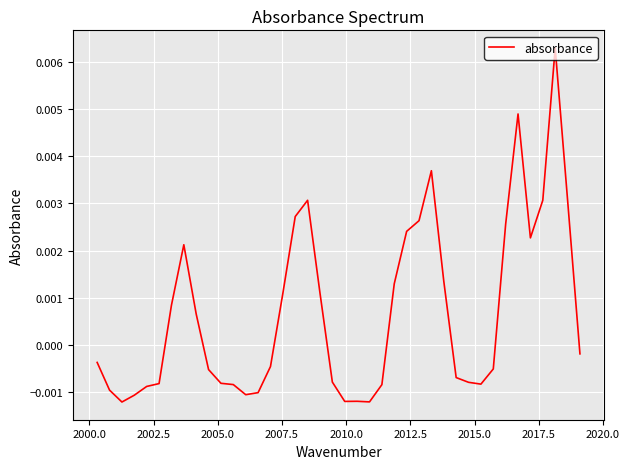

How many distinct data groups are displayed?

1